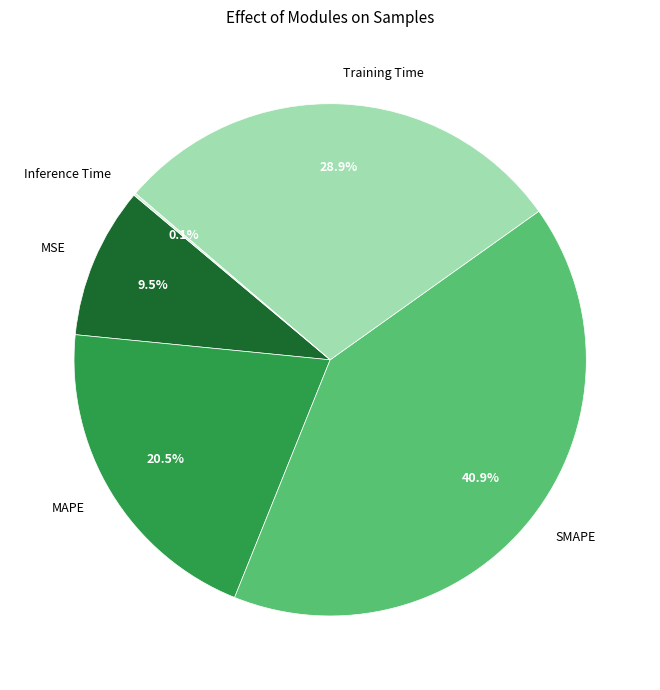

Does Training Time represent more than half of the total?

No